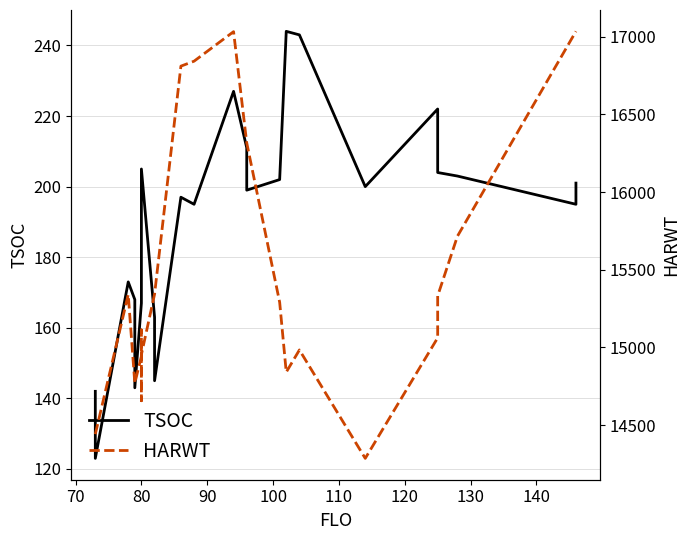

How many lines are shown in the chart?

2